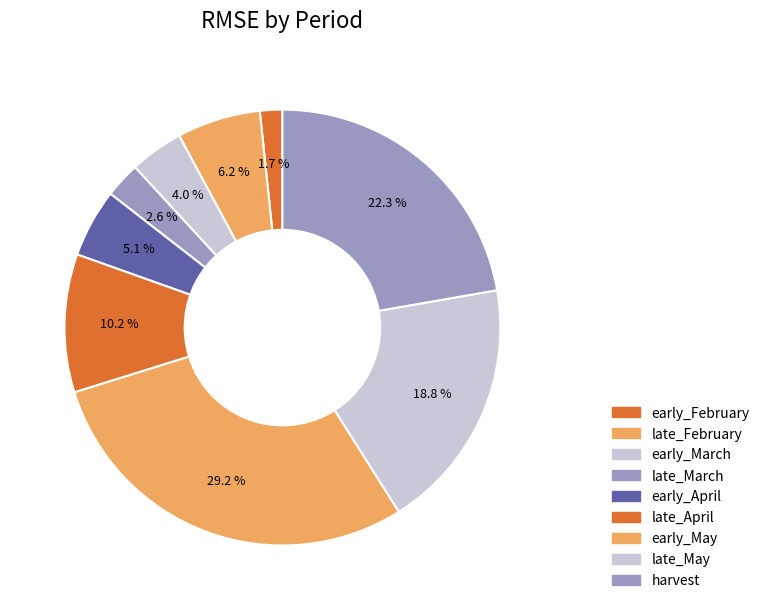

Rank the categories by value from highest to lowest.

early_May, harvest, late_May, late_April, late_February, early_April, early_March, late_March, early_February